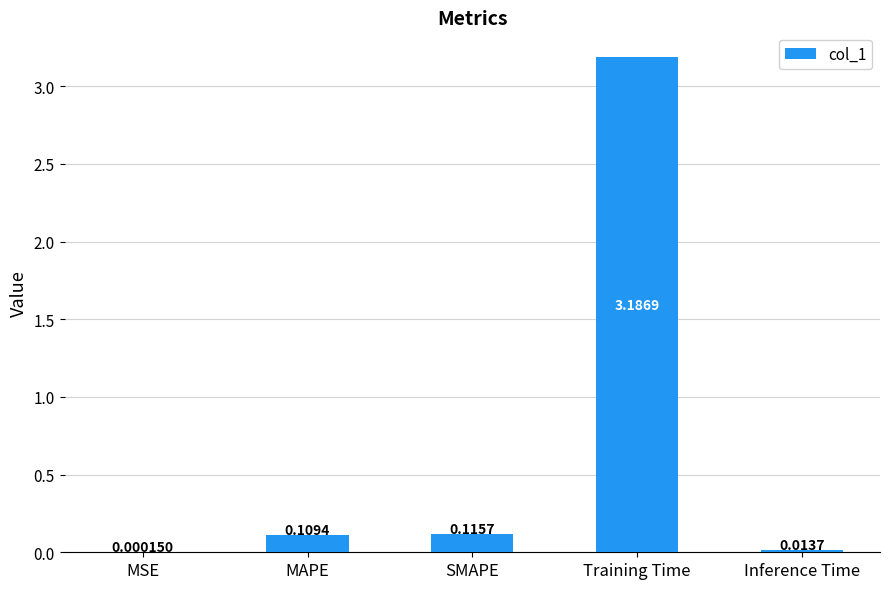

What is the sum of all values?

3.4